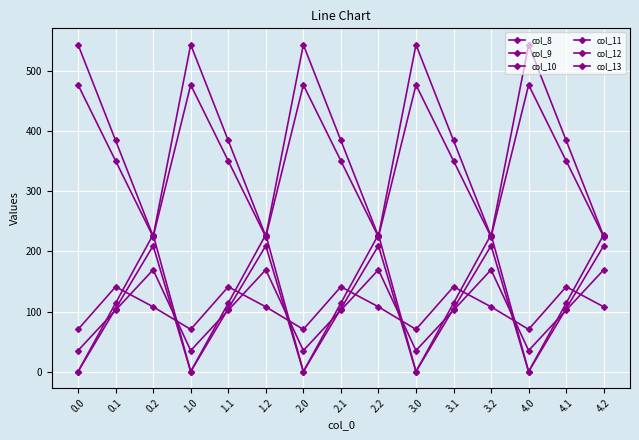

Does the chart have visible grid lines?

Yes